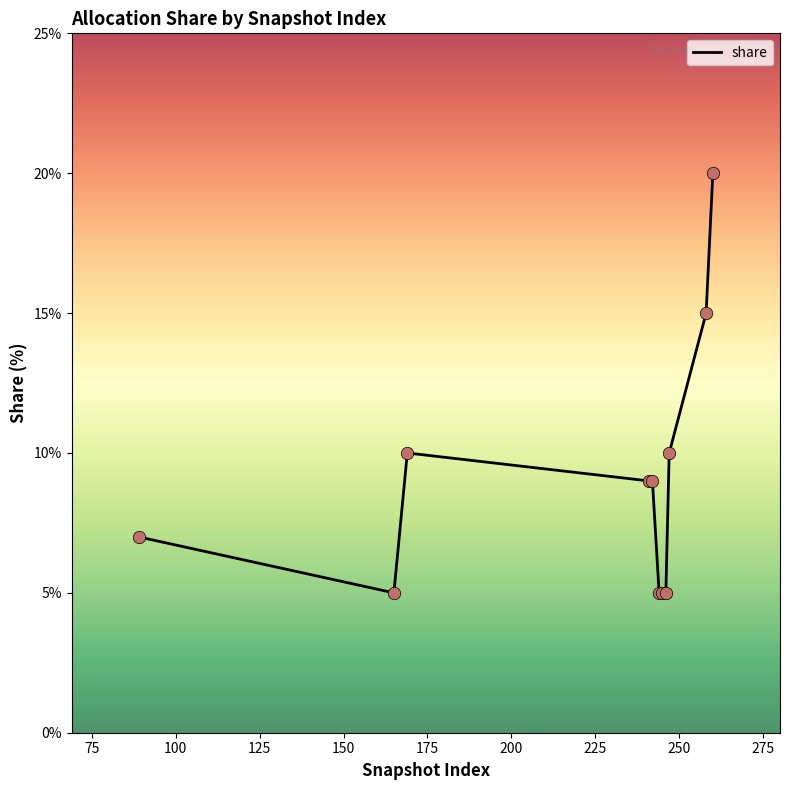

What is the smallest value displayed?

5